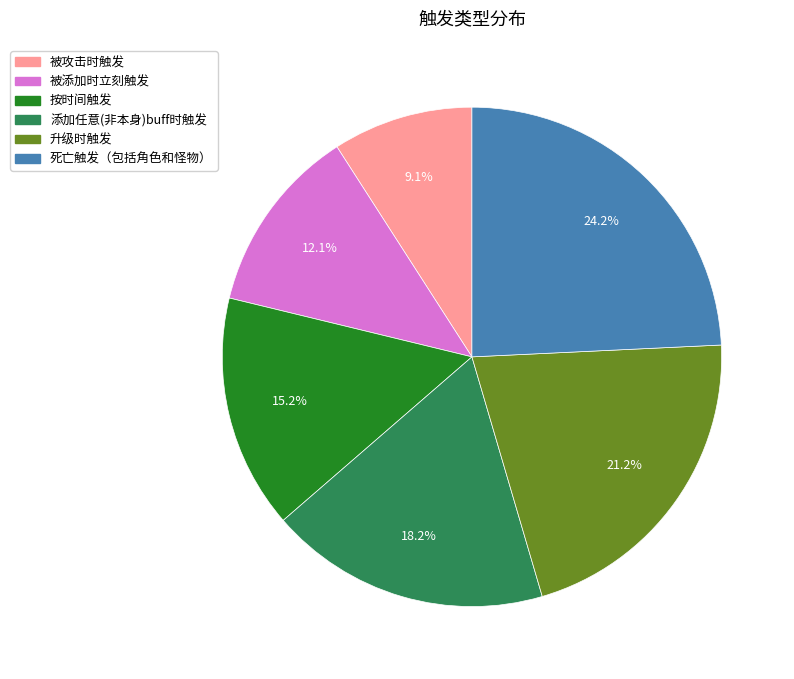

To the nearest percent, what is the difference between the largest and smallest slice percentages?

15%